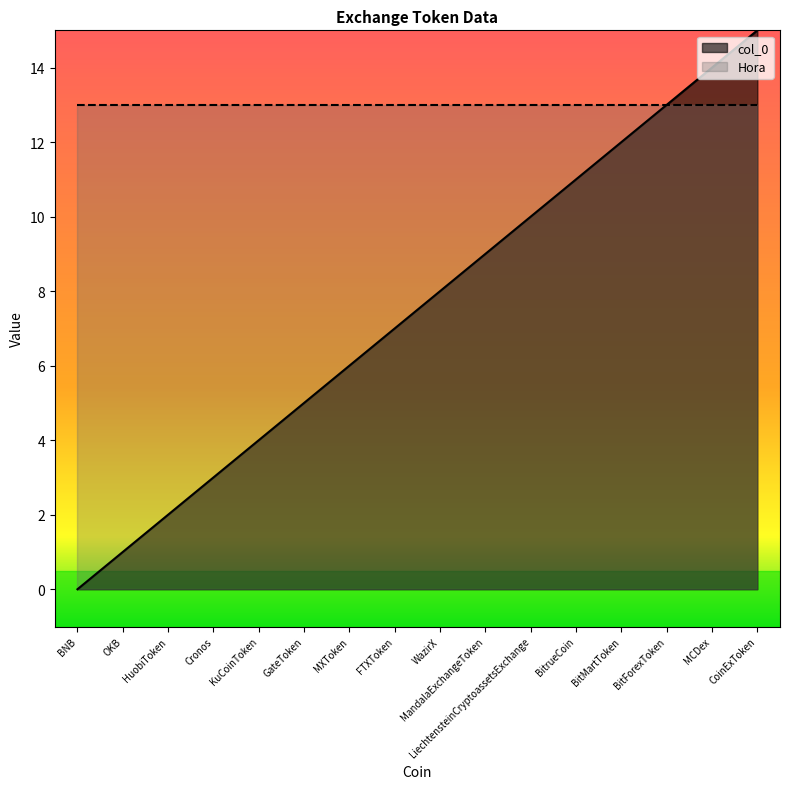

What is the label of the 14th point from the right?

HuobiToken